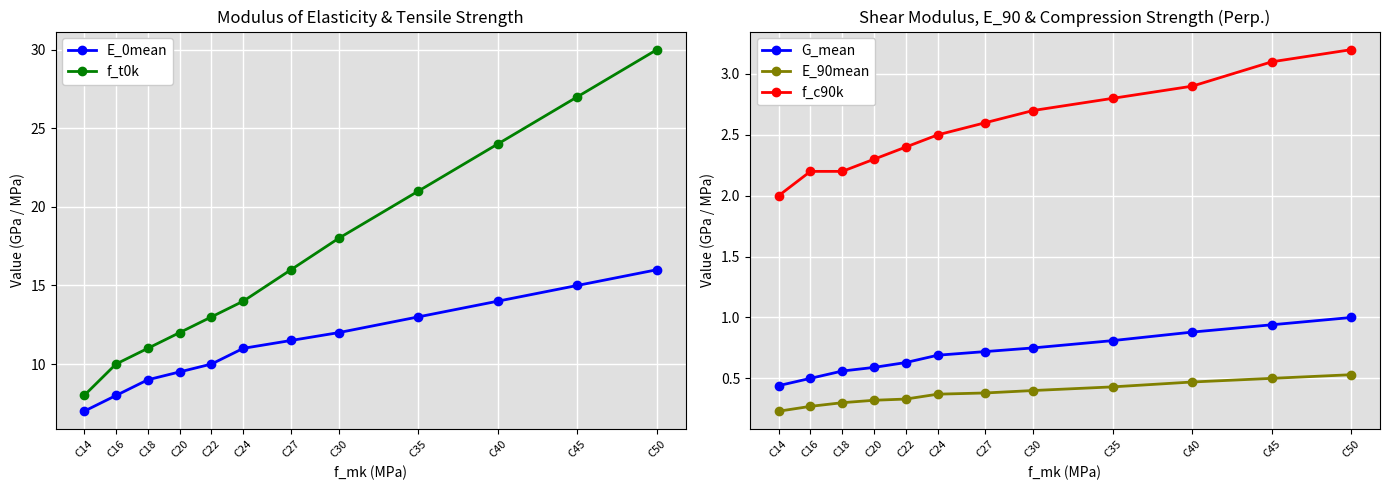

What is the spread (max minus min) of values at C35?

20.6